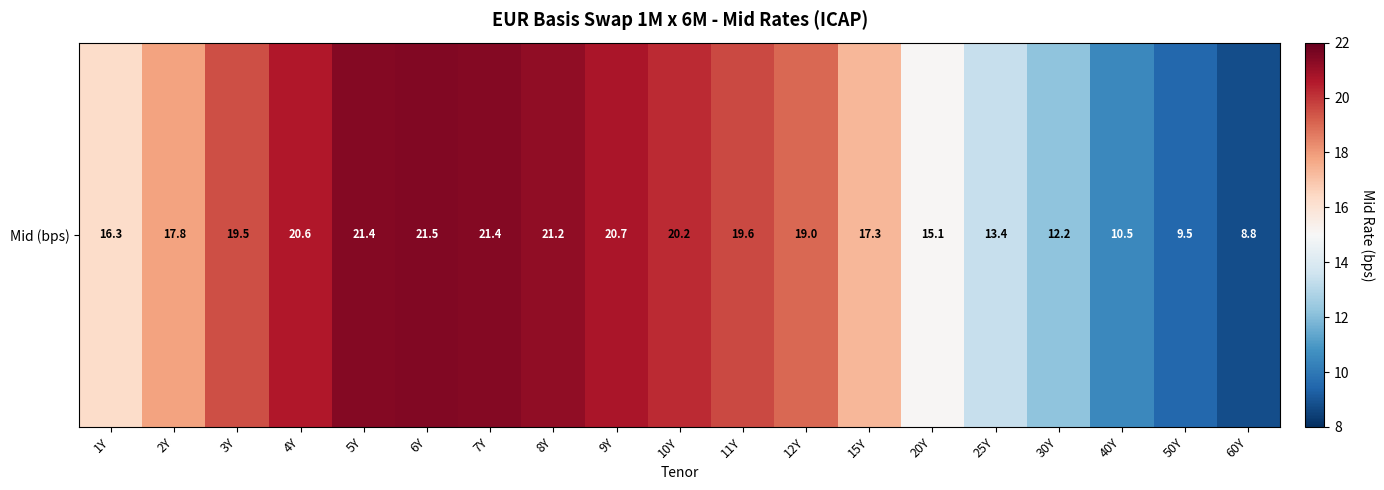

What is the change in value from 3Y to 15Y?

-2.2